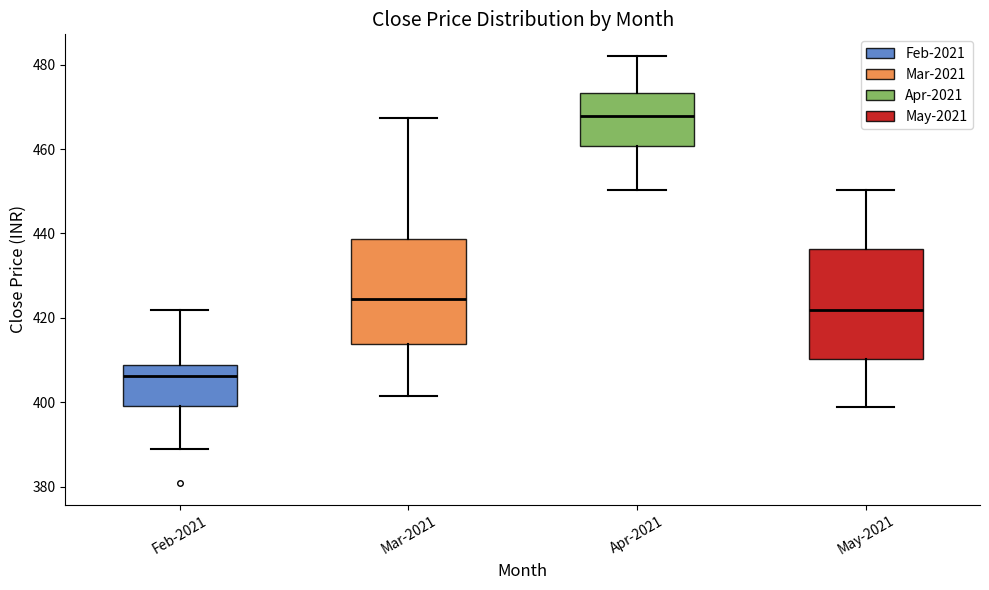

Reading left to right, read every box against the y-axis: the position of its median line, the range the box covers, and the ends of its whiskers. The values are not printed on the chart, so give them approximately, as read against the axis.

Feb-2021: median 406, box 400 to 408, whiskers 390 to 422
Mar-2021: median 424, box 414 to 438, whiskers 402 to 468
Apr-2021: median 468, box 460 to 474, whiskers 450 to 482
May-2021: median 422, box 410 to 436, whiskers 398 to 450